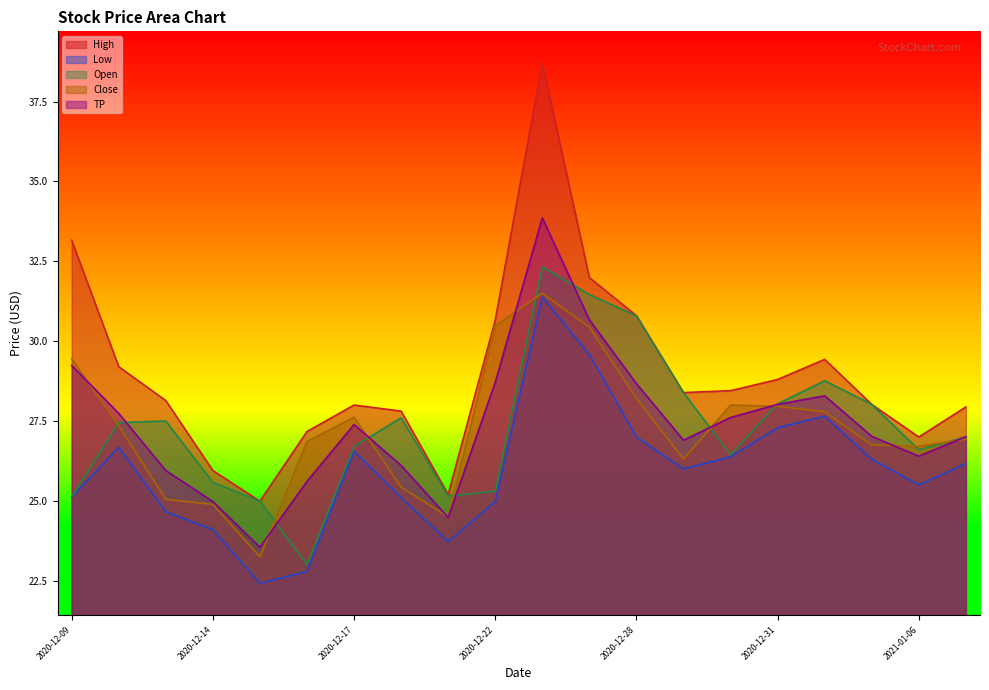

Which series has the largest range (max minus min)?

High